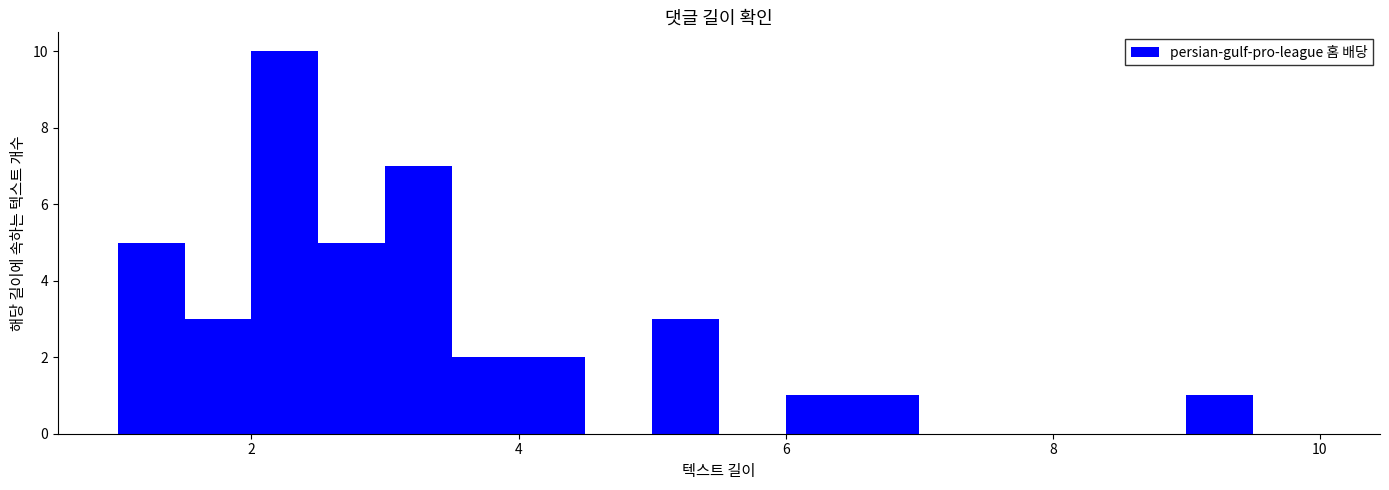

Around what value on the x-axis is the tallest bar? Give the approximate position of its centre, as read against the axis.

2.2